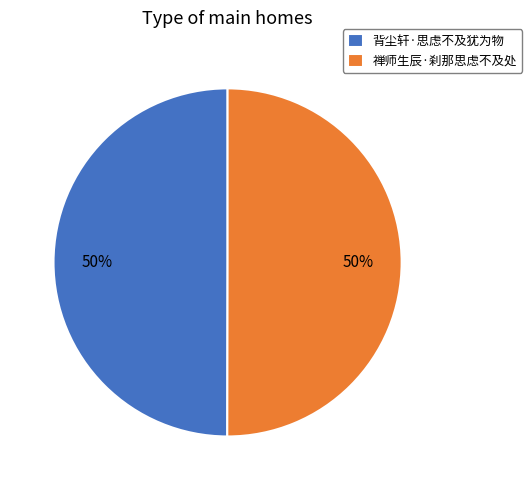

To the nearest percent, what is the average slice percentage?

50%